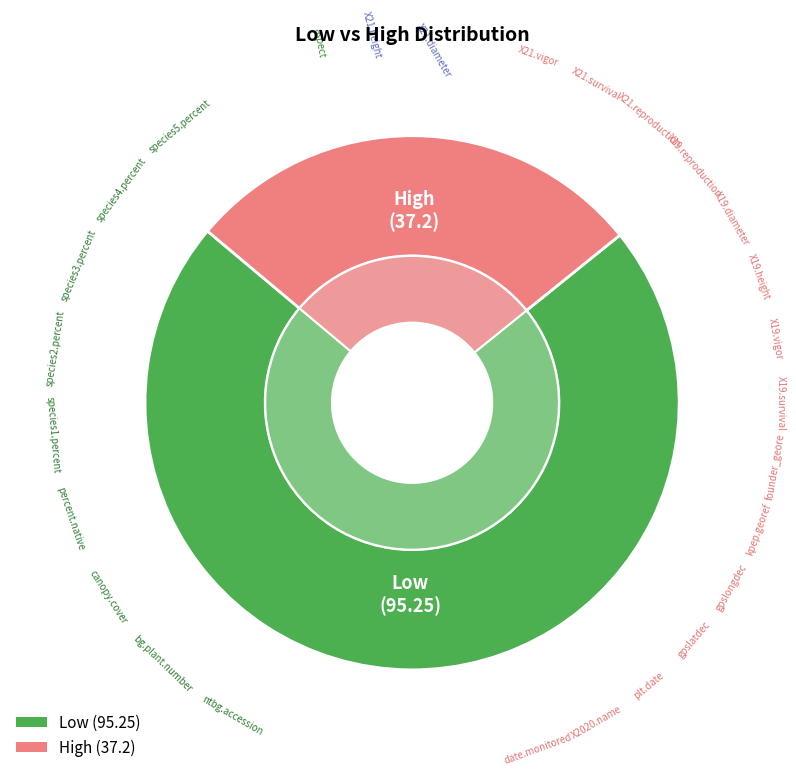

Which slice represents more than half of the pie?

Low